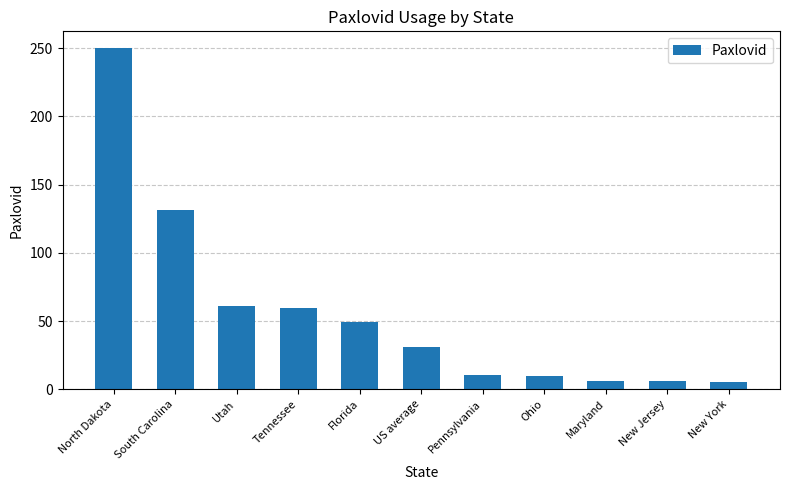

What is the smallest value displayed?

5.4